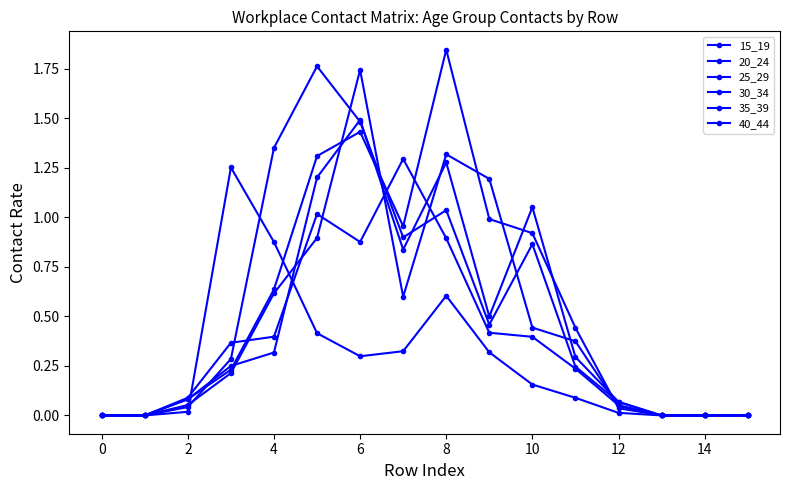

Count the number of categories in the chart.

16